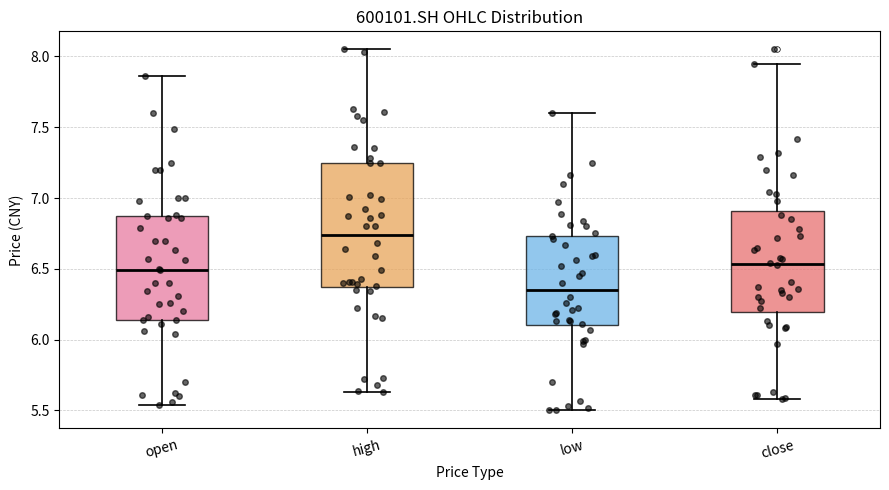

Where does the upper whisker of the box for open end on the y-axis? The values are not printed on the chart, so give them approximately, as read against the axis.

7.85